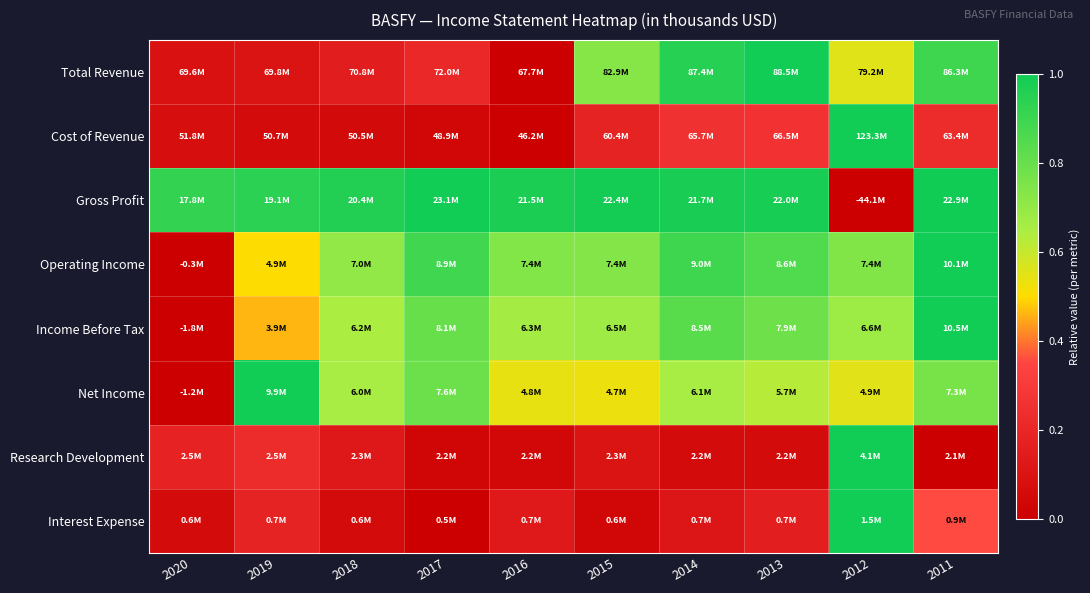

Reading left to right, extract all data points from this chart.

Total Revenue: 2020=0.1	2019=0.1	2018=0.2	2017=0.2	2016=0.0	2015=0.7	2014=0.9	2013=1.0	2012=0.6	2011=0.9
Cost of Revenue: 2020=0.1	2019=0.1	2018=0.1	2017=0.0	2016=0.0	2015=0.2	2014=0.3	2013=0.3	2012=1.0	2011=0.2
Gross Profit: 2020=0.9	2019=0.9	2018=1.0	2017=1.0	2016=1.0	2015=1.0	2014=1.0	2013=1.0	2012=0.0	2011=1.0
Operating Income: 2020=0.0	2019=0.5	2018=0.7	2017=0.9	2016=0.7	2015=0.7	2014=0.9	2013=0.9	2012=0.7	2011=1.0
Income Before Tax: 2020=0.0	2019=0.5	2018=0.6	2017=0.8	2016=0.7	2015=0.7	2014=0.8	2013=0.8	2012=0.7	2011=1.0
Net Income: 2020=0.0	2019=1.0	2018=0.7	2017=0.8	2016=0.5	2015=0.5	2014=0.7	2013=0.6	2012=0.6	2011=0.8
Research Development: 2020=0.2	2019=0.2	2018=0.1	2017=0.0	2016=0.0	2015=0.1	2014=0.1	2013=0.1	2012=1.0	2011=0.0
Interest Expense: 2020=0.1	2019=0.2	2018=0.1	2017=0.0	2016=0.1	2015=0.0	2014=0.1	2013=0.2	2012=1.0	2011=0.4